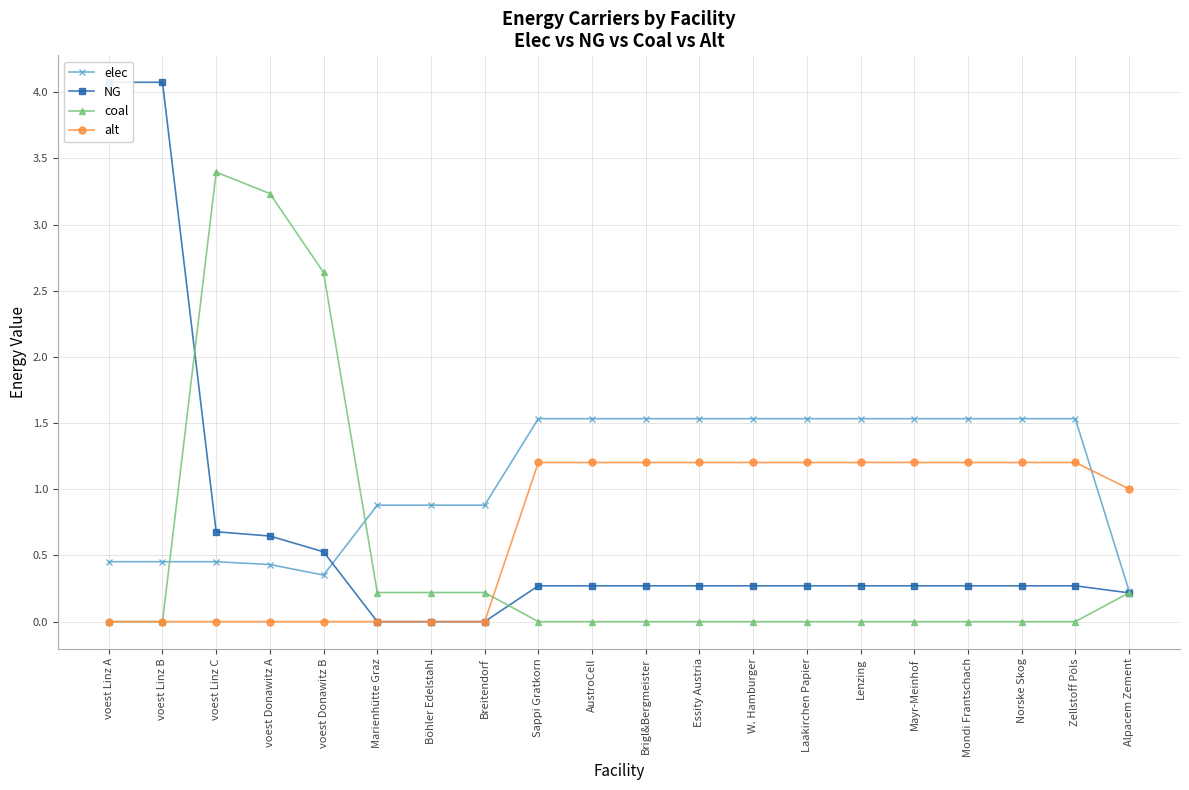

Which series has the widest spread of values?

NG